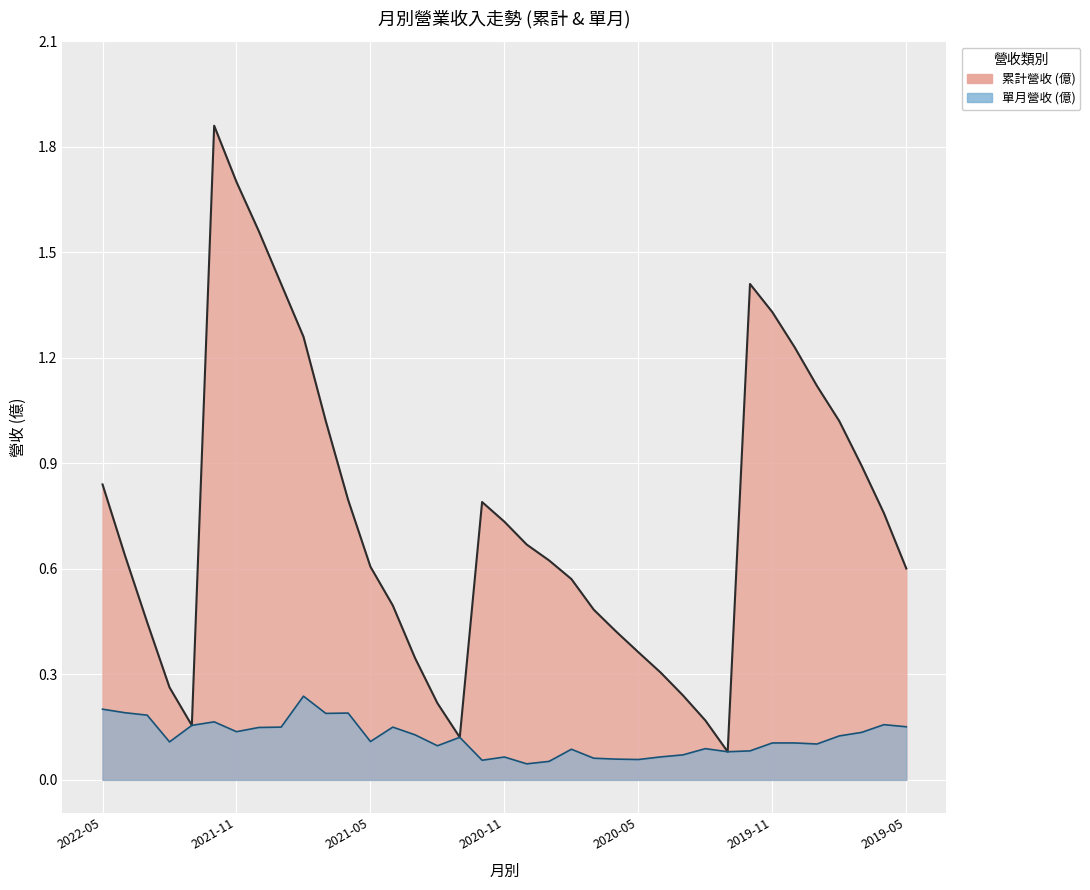

Is it true that the value at 2022-05 is 0.8?

True